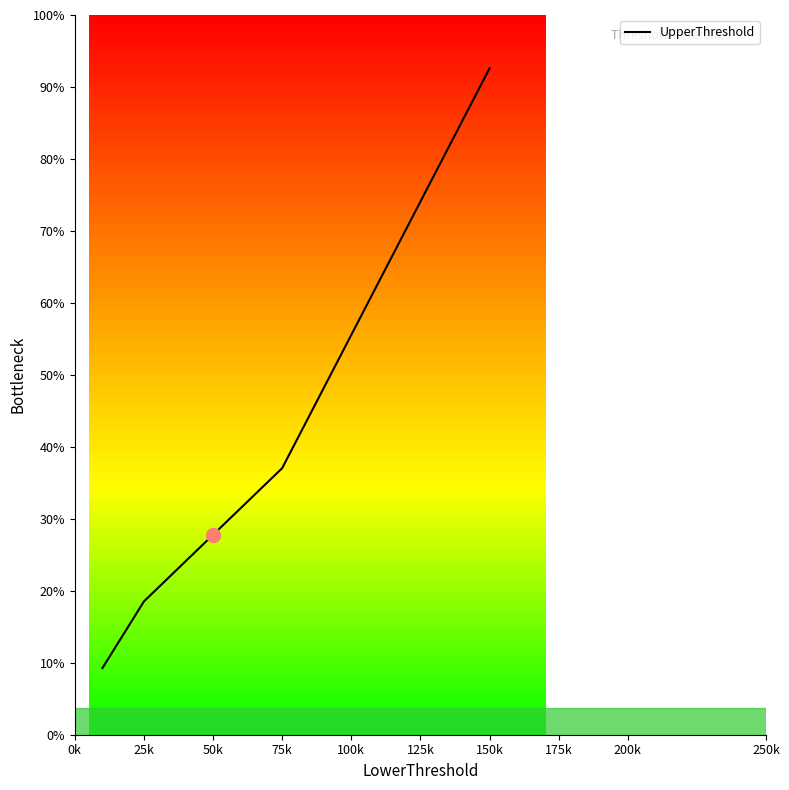

Does the chart display data point markers on the line(s)?

No